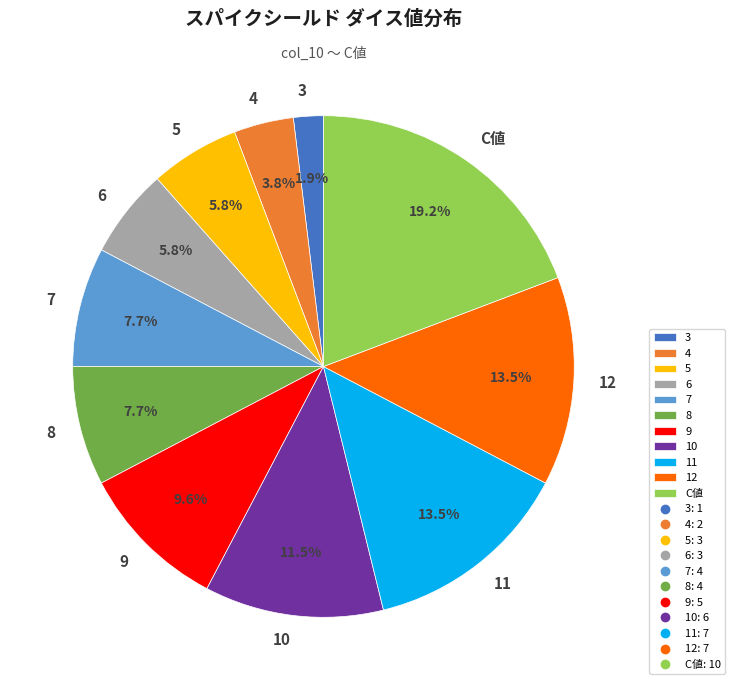

What portion of the pie excludes 8?

92.3%